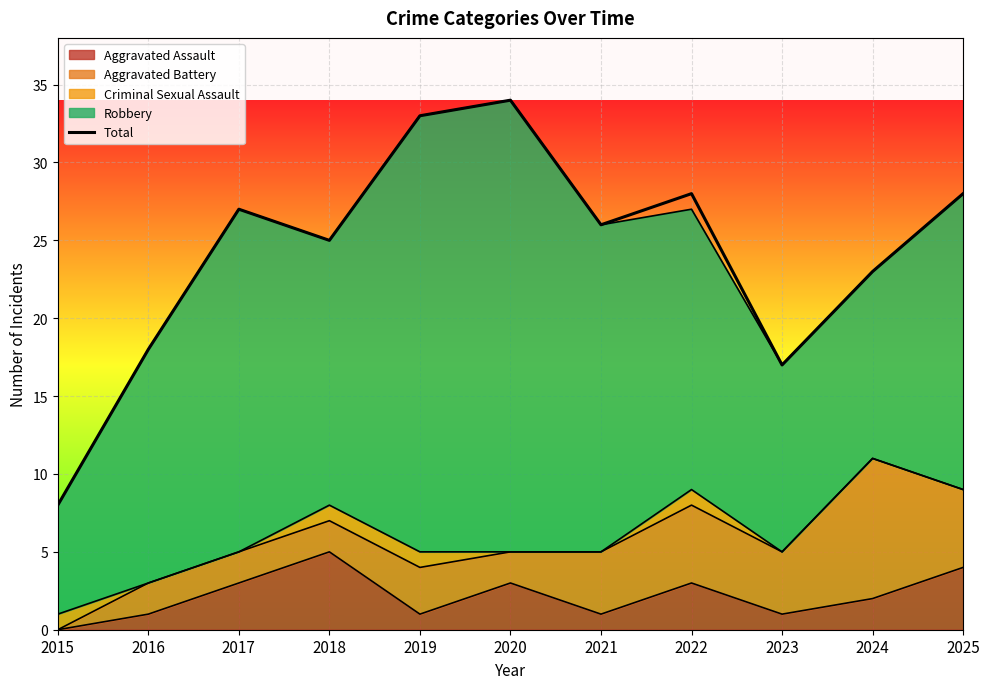

Approximately how many times larger is the value at 2023 compared to 2019?

0.5